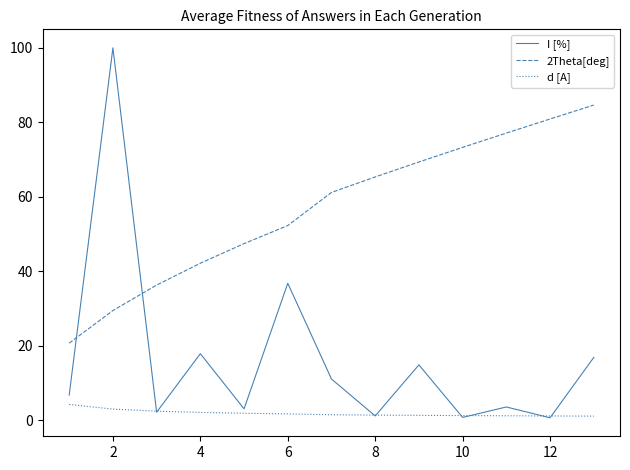

True or false: 2Theta[deg] and I [%] cross at least once.

True